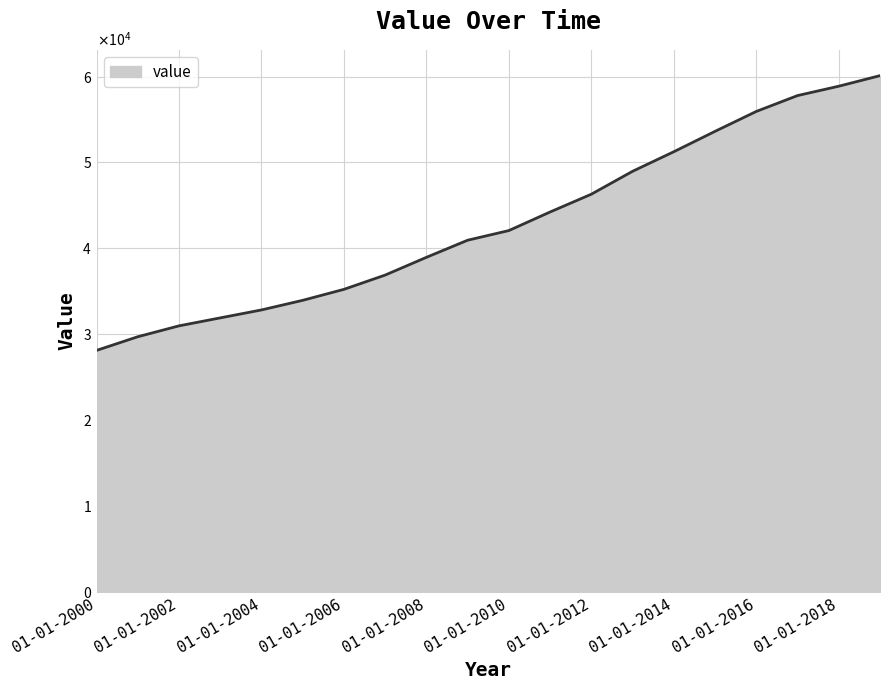

What is the value of the 18th point from the left?

57781.5